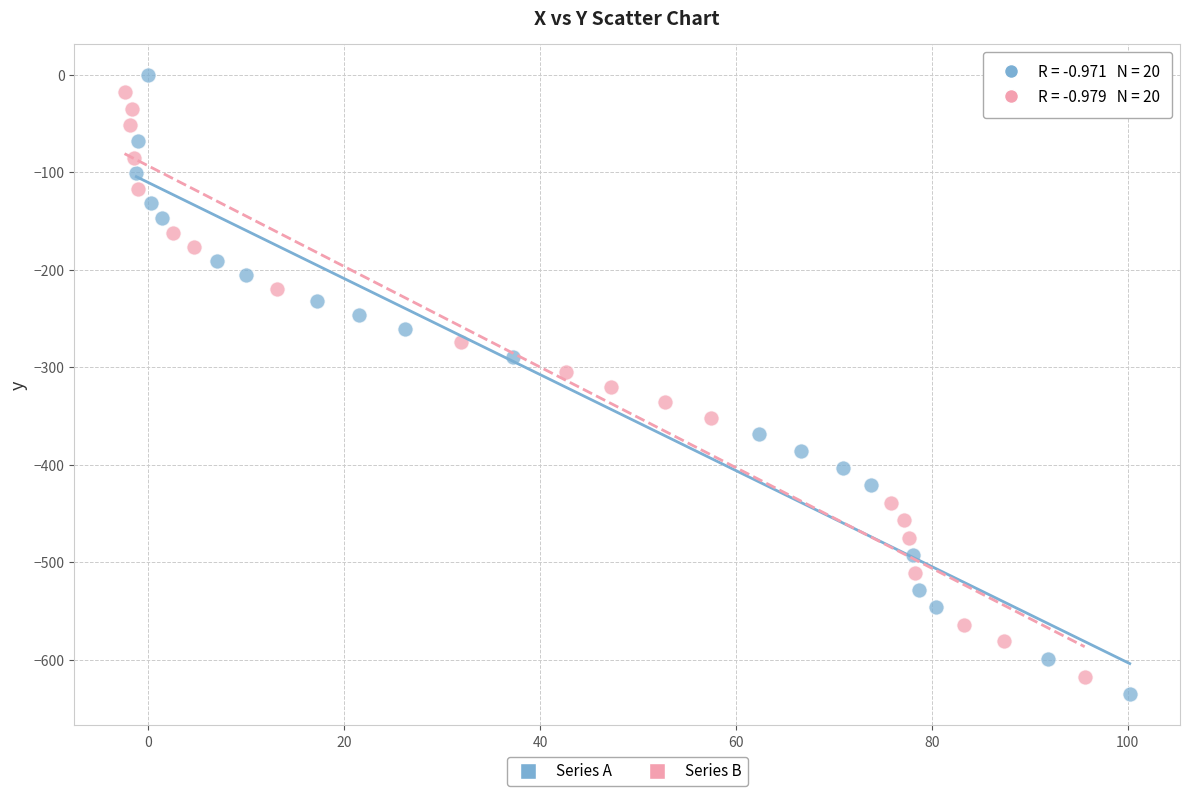

What are all the series names shown in the legend?

Series A, Series B